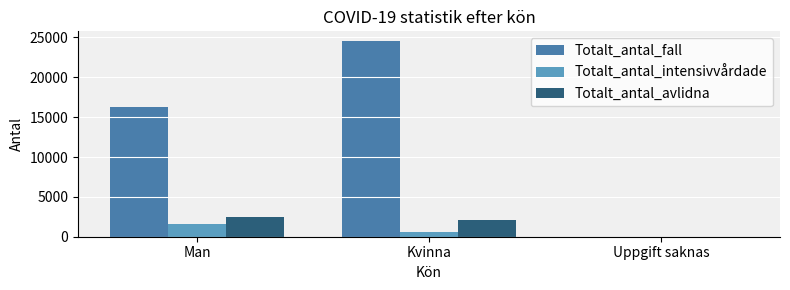

What is the maximum value shown in the chart?

24543